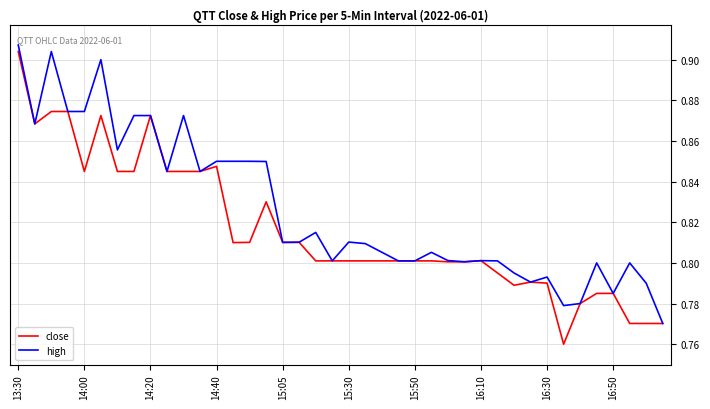

Which series has the largest total across all categories?

high